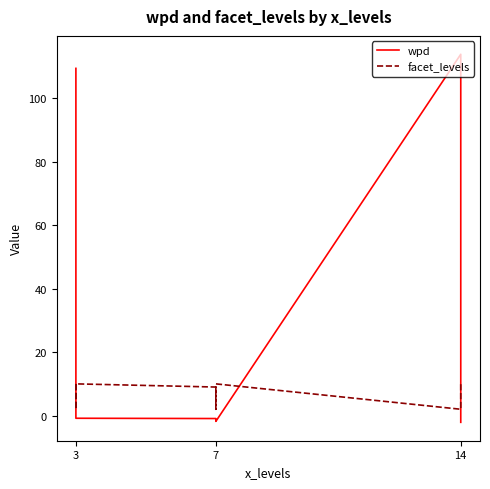

What is the difference between the maximum and minimum values in the wpd series?

116.0